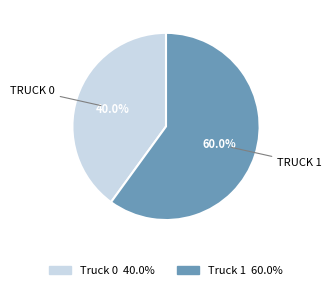

Is it true that Truck 1 is 70% of the pie?

False